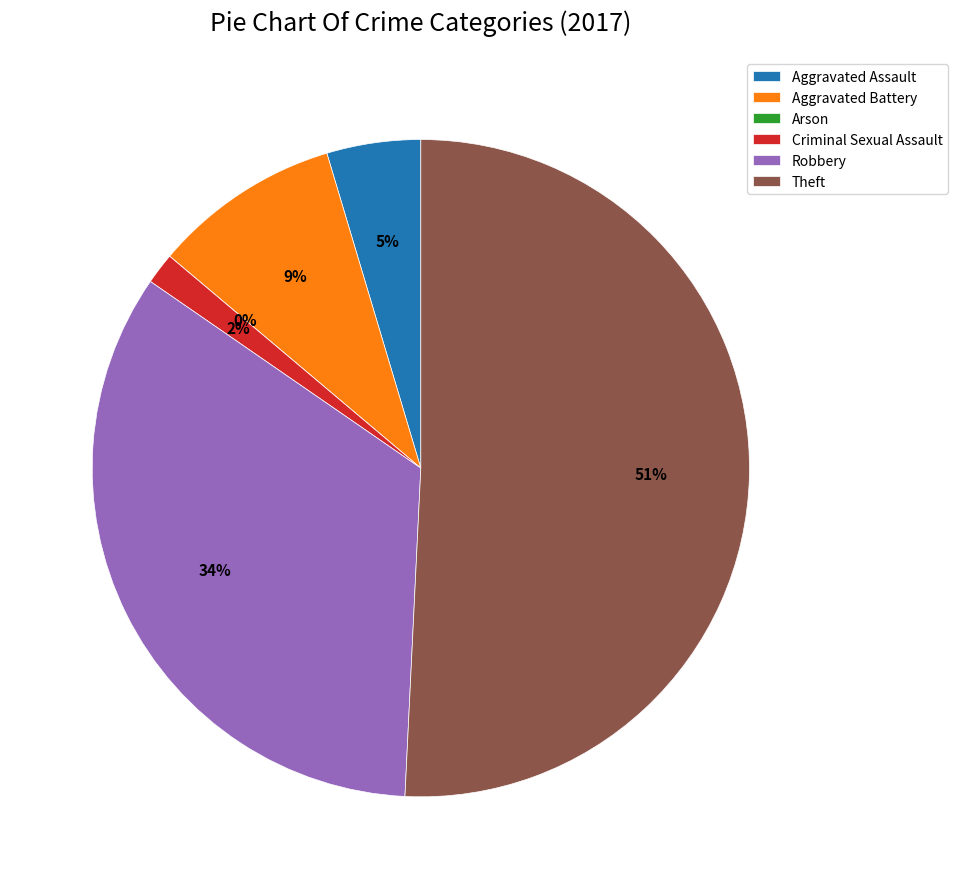

Count the number of slices in the pie.

6